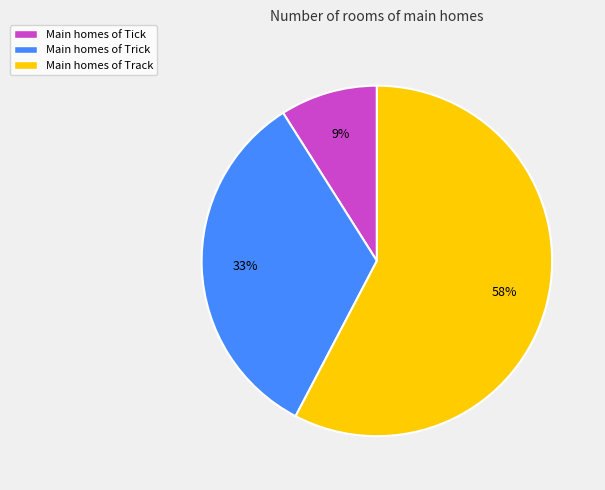

Is there a majority slice in this chart?

Yes